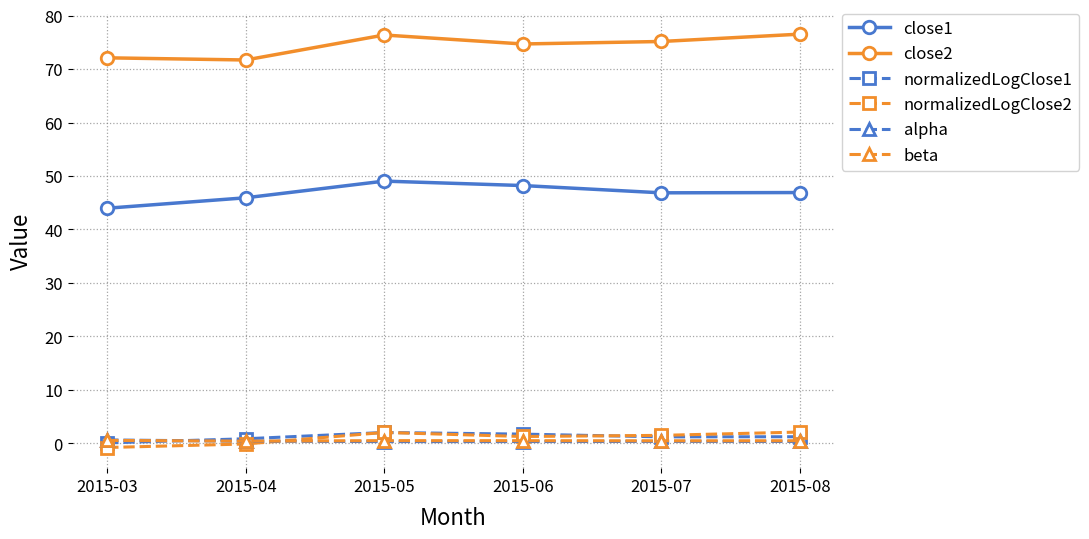

What is the maximum value shown in the chart?

76.5